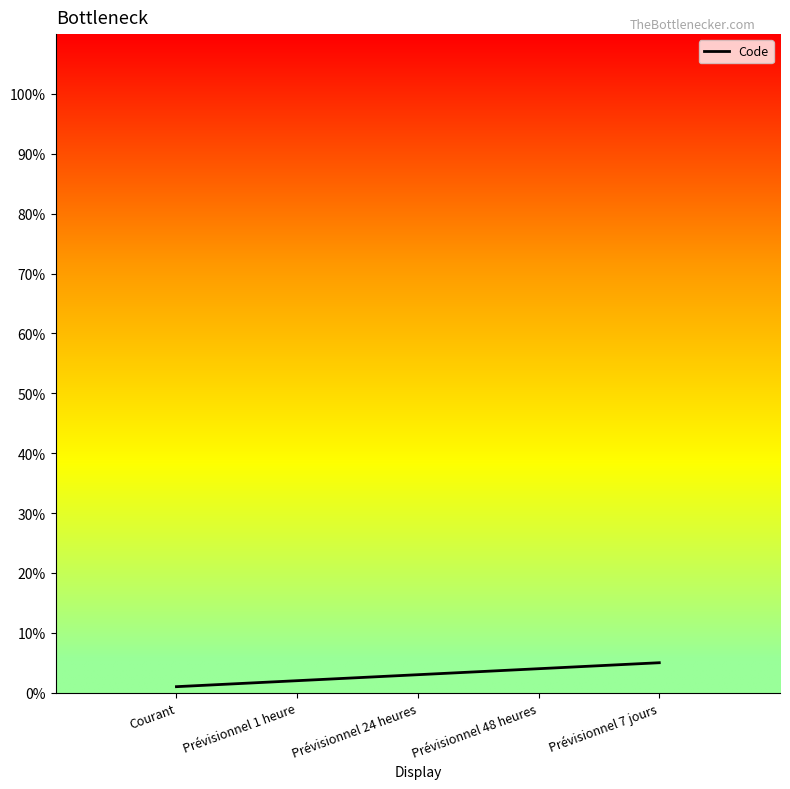

At which label is the value closest to 3?

Prévisionnel 24 heures